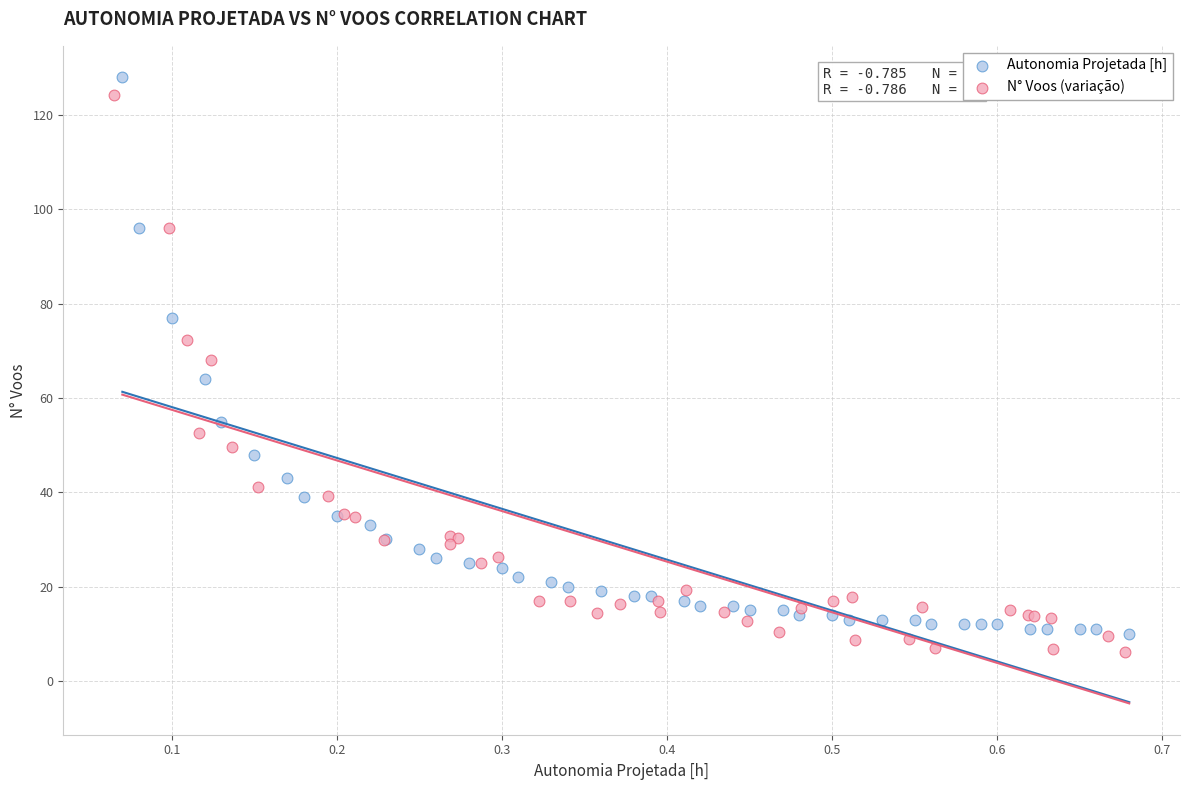

Which series contains the highest Y value?

Autonomia Projetada [h]